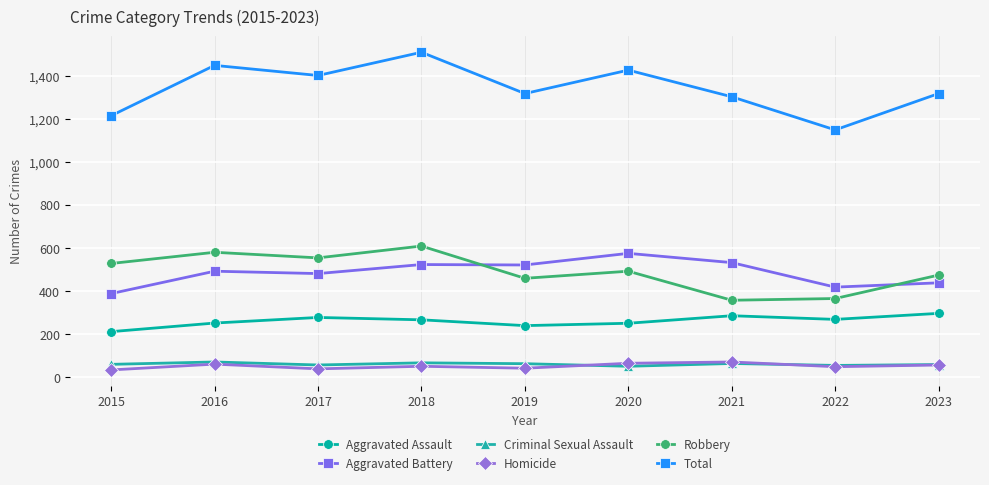

How many lines are shown in the chart?

6